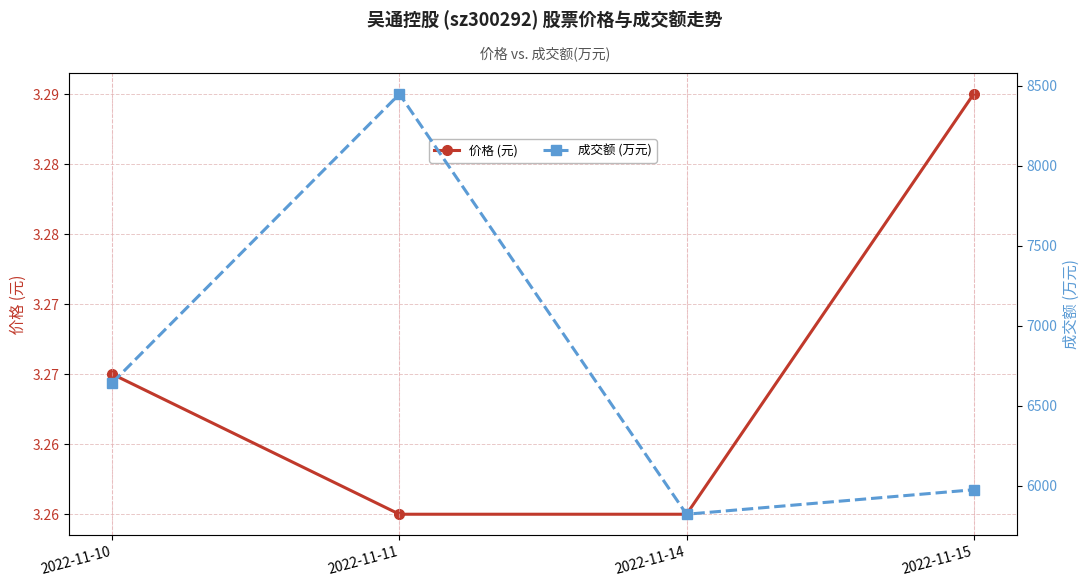

Reading left to right, list all the values displayed in this chart.

价格 (元): 2022-11-10=3.3	2022-11-11=3.3	2022-11-14=3.3	2022-11-15=3.3
成交额 (万元): 2022-11-10=6645.0	2022-11-11=8449.0	2022-11-14=5823.0	2022-11-15=5976.0